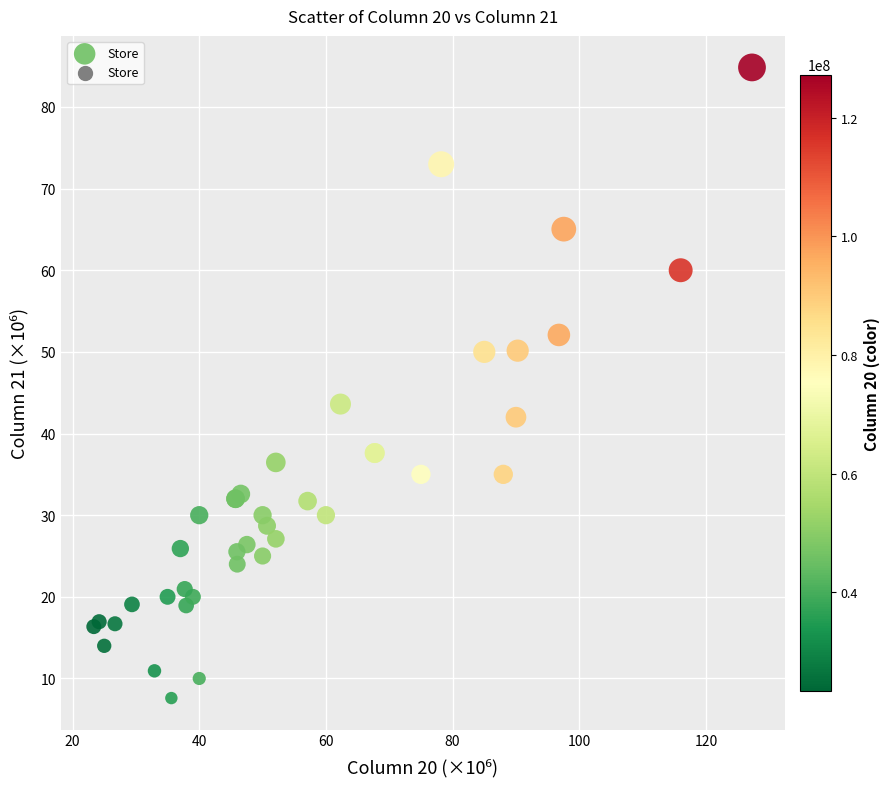

What Y value in the scatter plot is closest to 46?

43.6